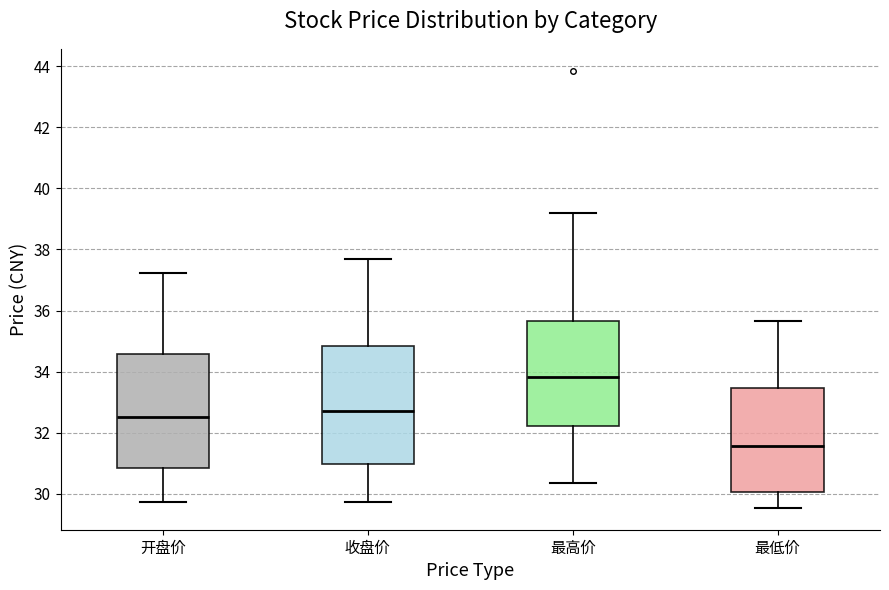

Reading left to right, read every box against the y-axis: the position of its median line, the range the box covers, and the ends of its whiskers. The values are not printed on the chart, so give them approximately, as read against the axis.

开盘价: median 32.6, box 30.8 to 34.6, whiskers 29.8 to 37.2
收盘价: median 32.8, box 31.0 to 34.8, whiskers 29.8 to 37.8
最高价: median 33.8, box 32.2 to 35.6, whiskers 30.4 to 39.2
最低价: median 31.6, box 30.0 to 33.4, whiskers 29.6 to 35.6